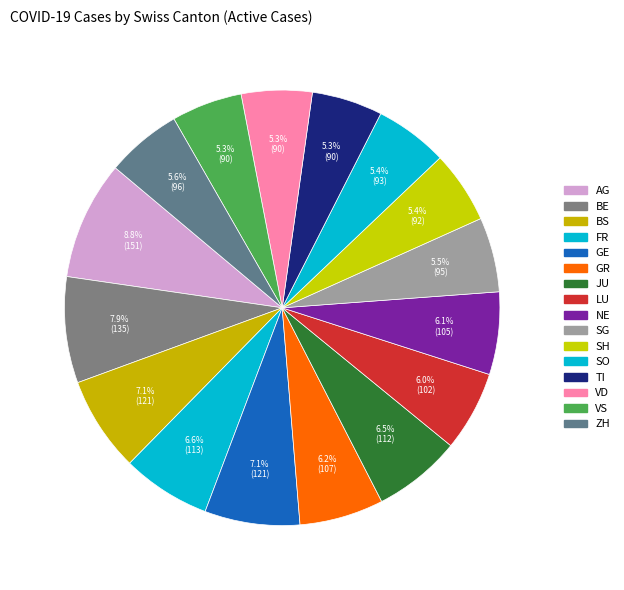

How many segments does this pie chart have?

16